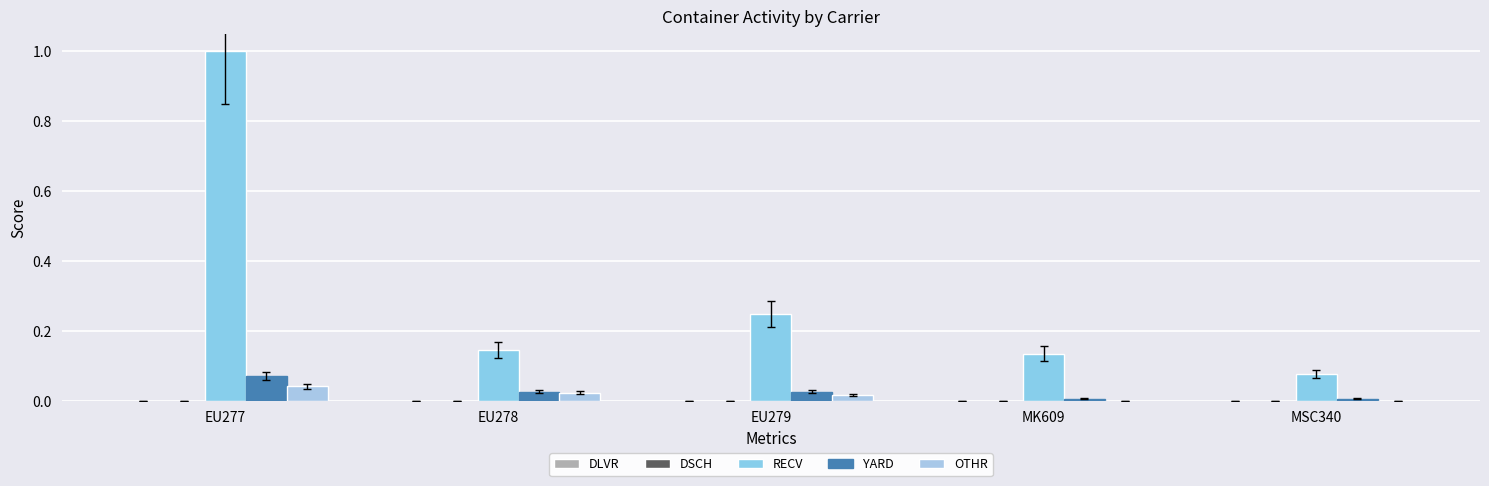

How many data points does each series have?

5